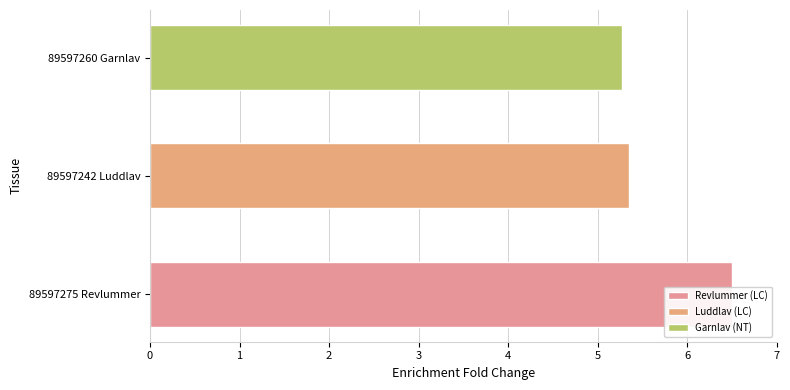

How many bars are there in total?

3